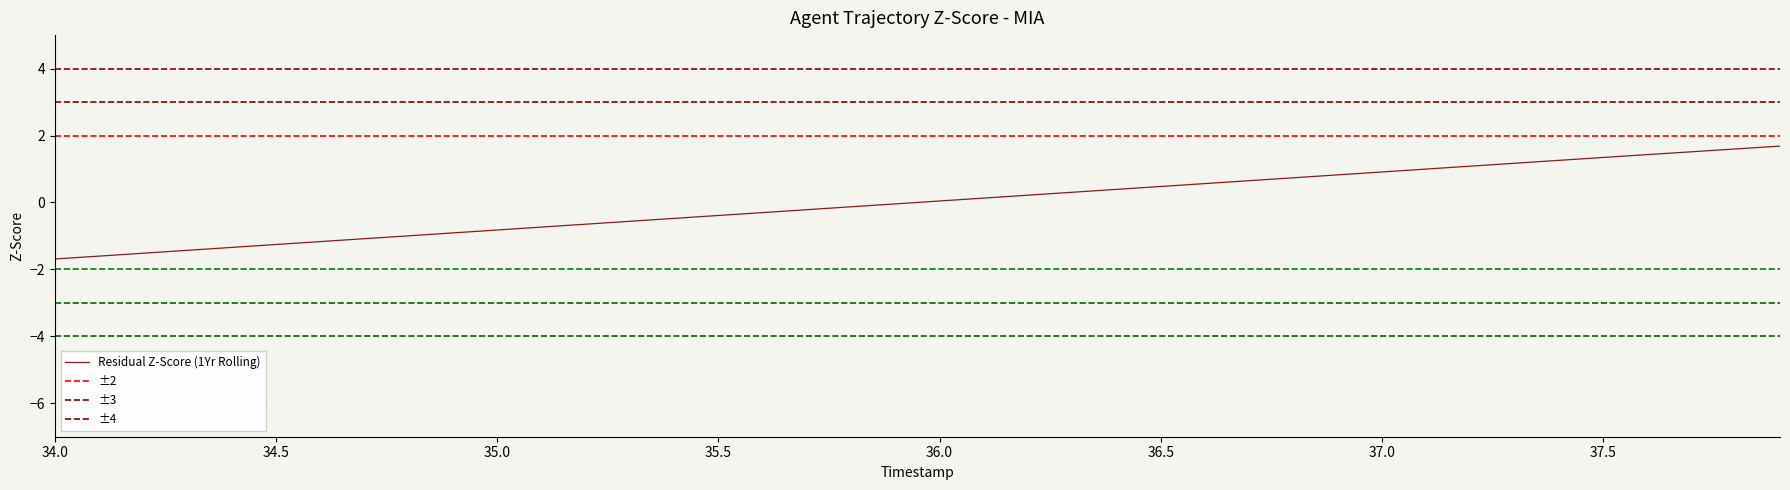

The value of Residual Z-Score (1Yr Rolling) at 37.0 is 0.9. True or false?

True